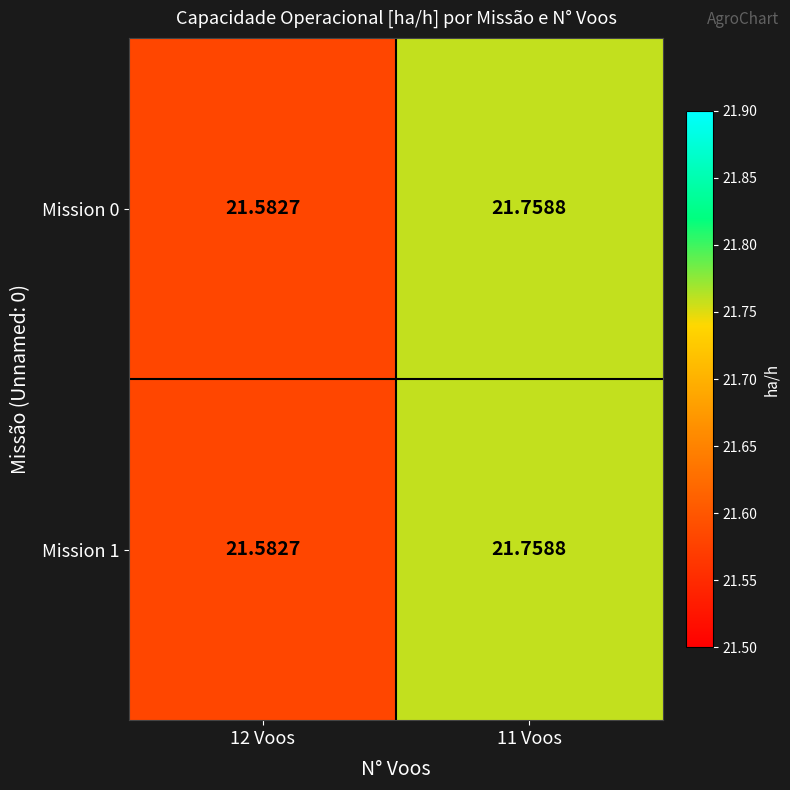

At which category is the sum across all series the highest?

11 Voos